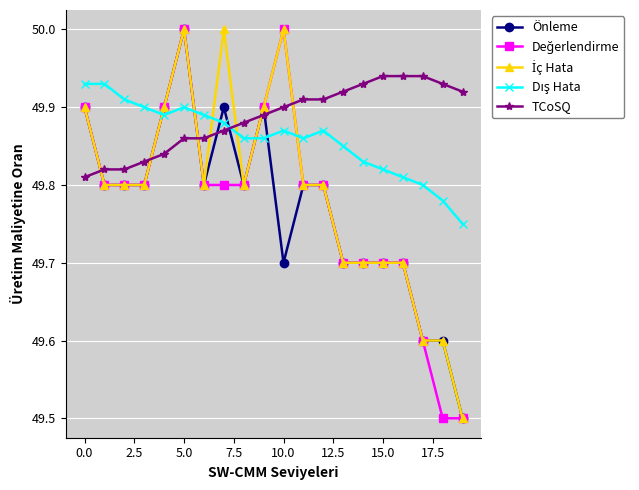

What is the value of the Önleme point at the 17th from the left?

49.7